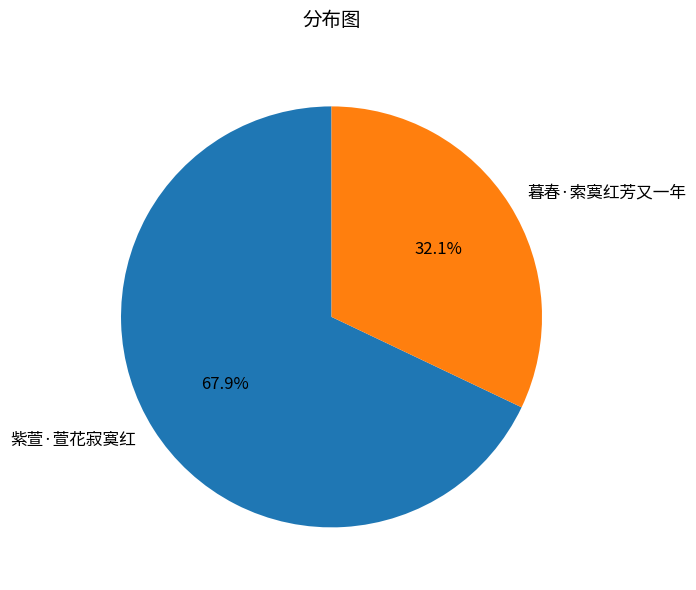

Which category has the biggest portion of the pie?

紫萱·萱花寂寞红